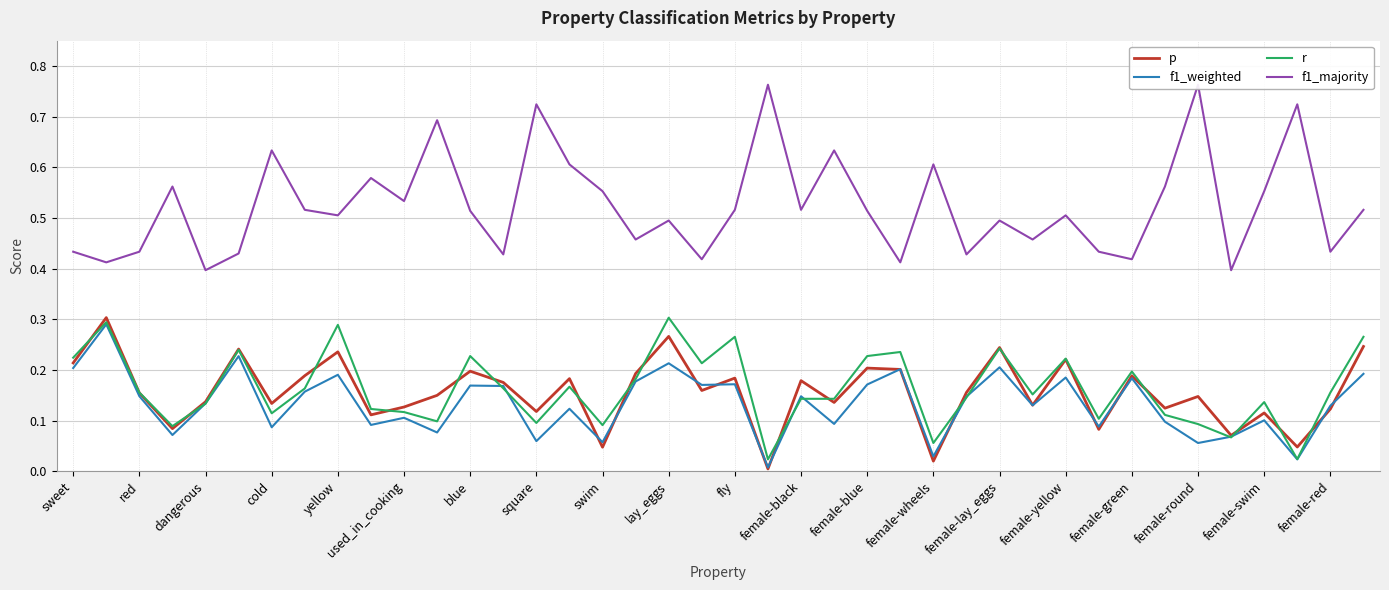

Rank the series at 37 from highest to lowest value.

f1_majority, p, r, f1_weighted